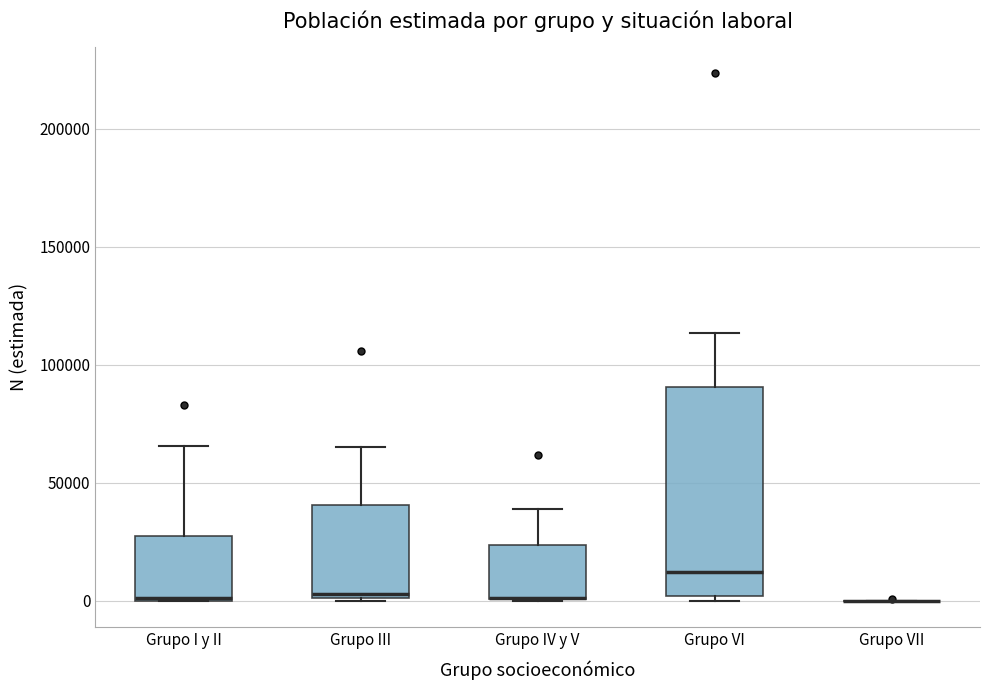

Where does the upper whisker of the box for Grupo VI end on the y-axis? The values are not printed on the chart, so give them approximately, as read against the axis.

115000